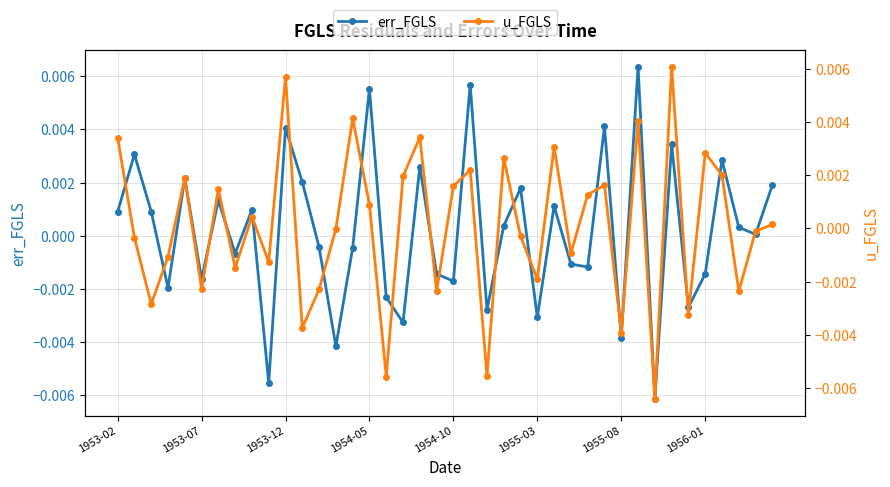

At which category is the sum across all series the highest?

31